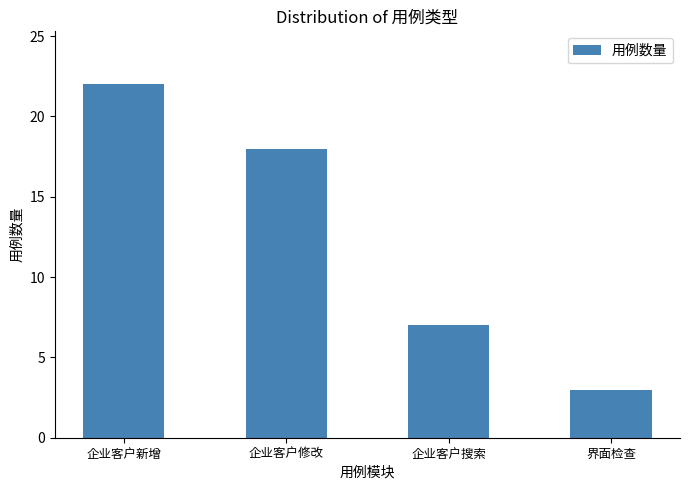

Is it true that the value at 企业客户搜索 is 7?

True